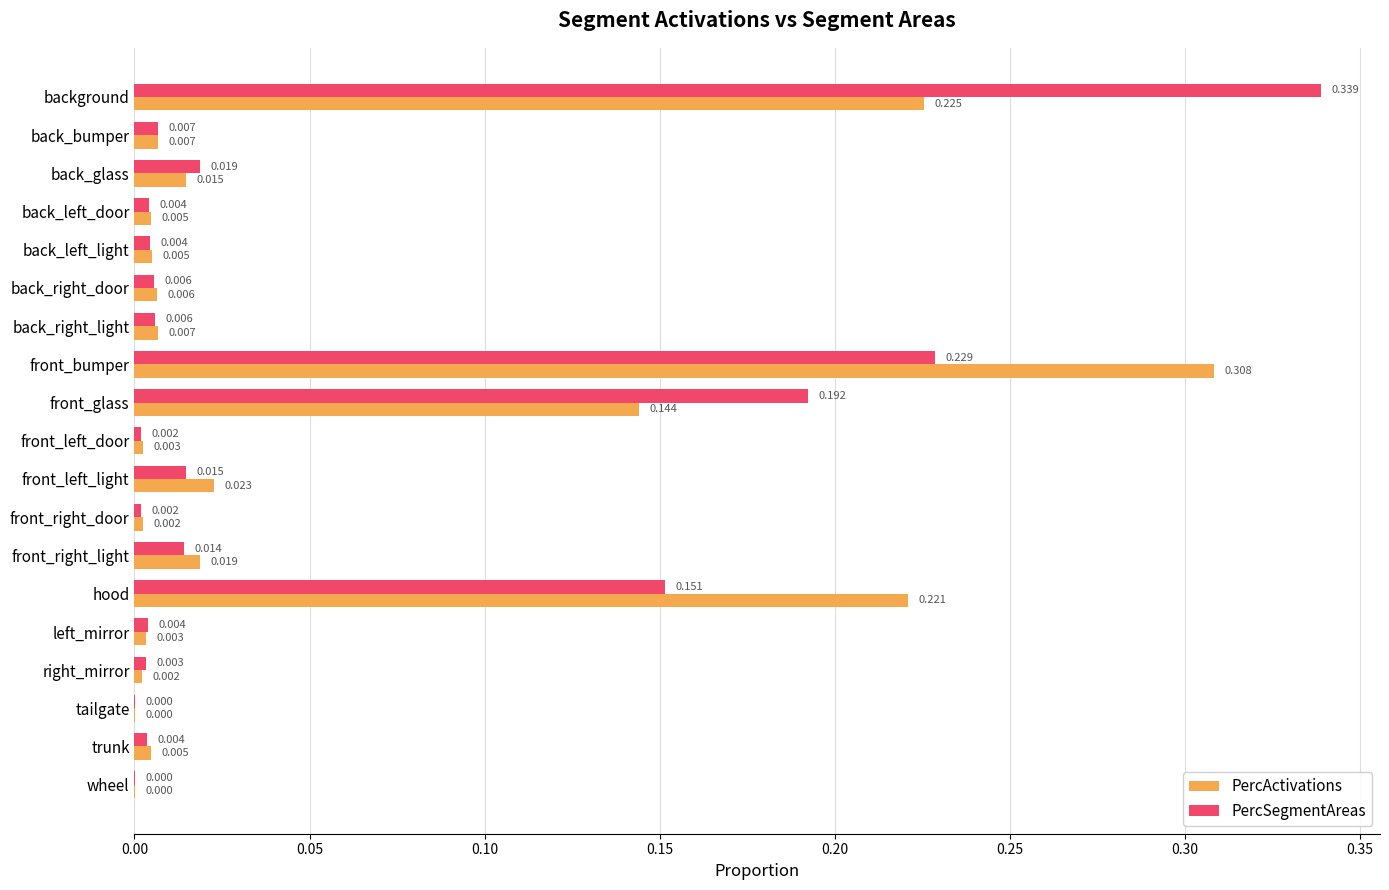

At which category does the chart reach its peak across all series?

background